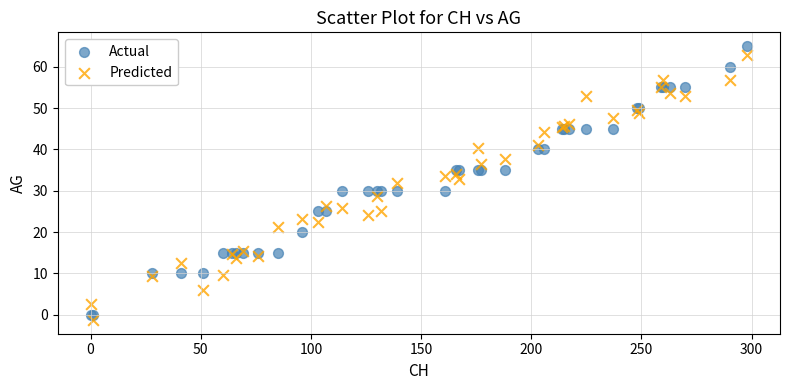

Which series reaches the maximum Y coordinate?

Actual